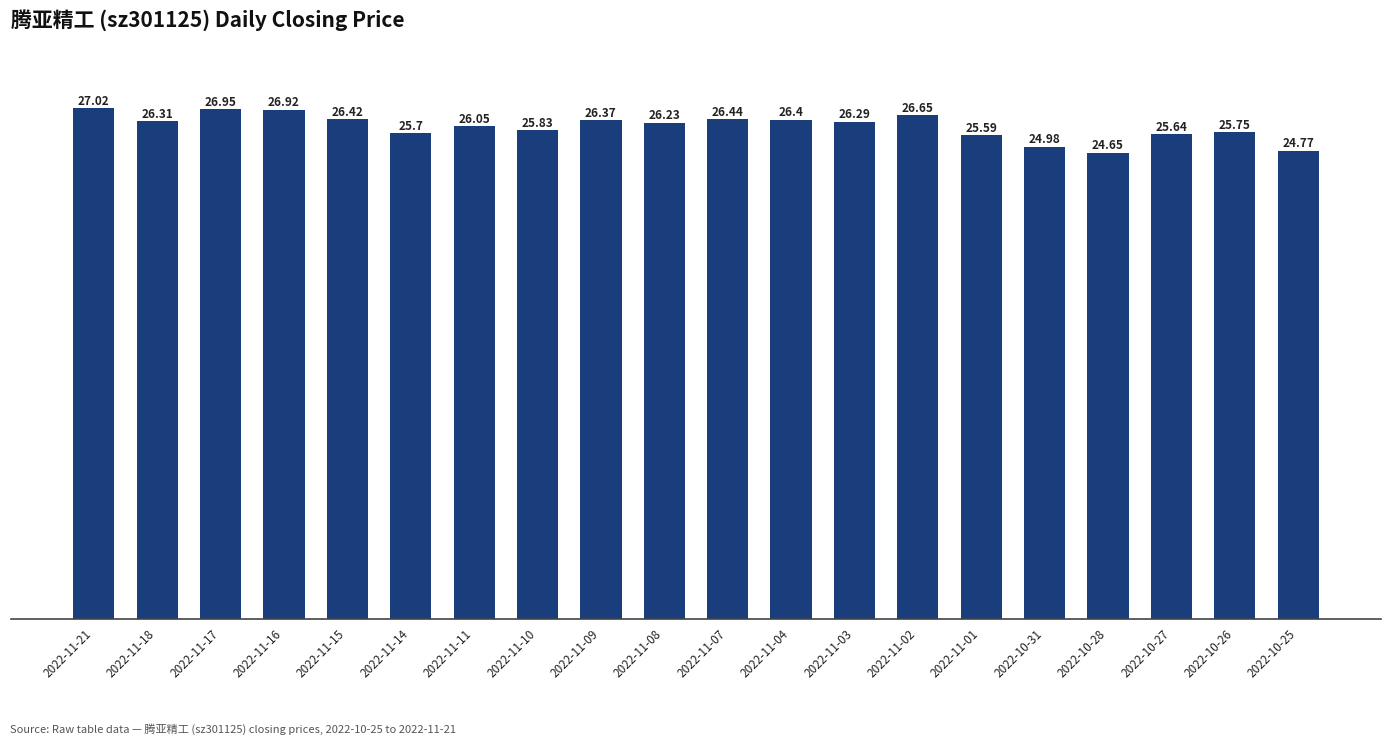

How many categories are shown in the chart?

20